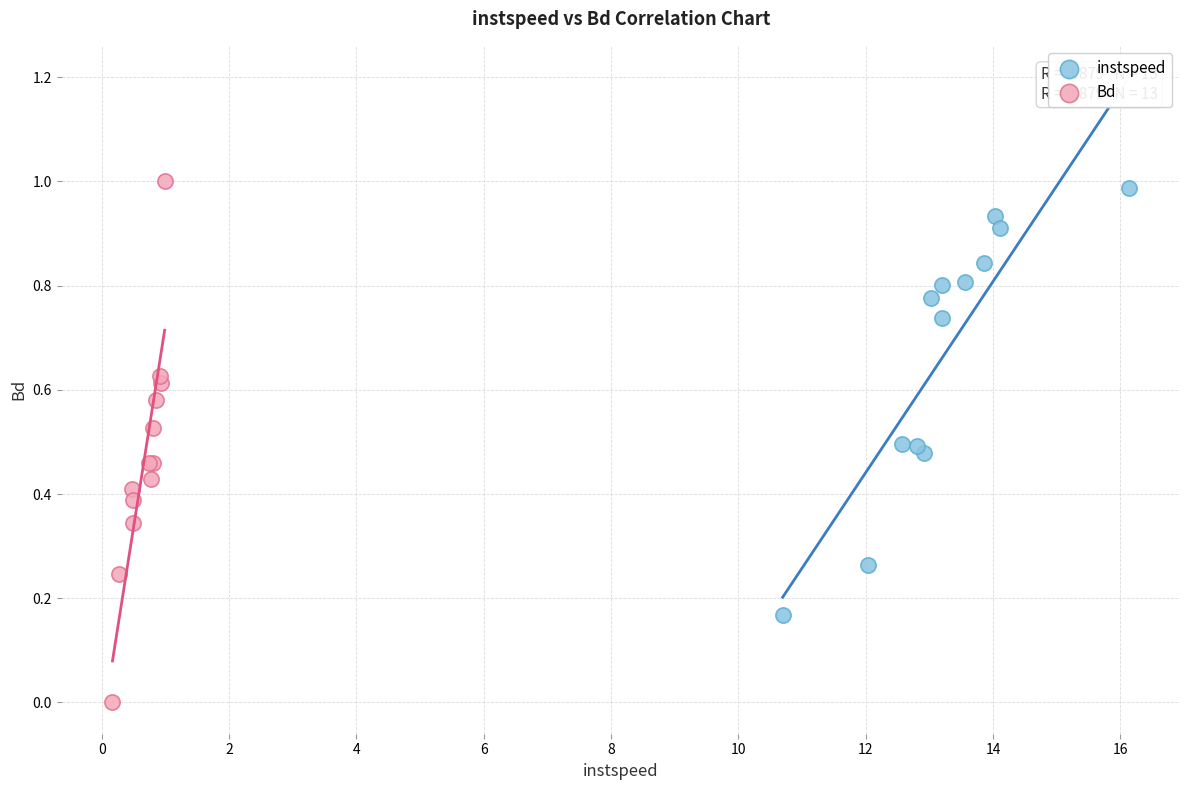

Which series has the widest spread of Y values?

Bd